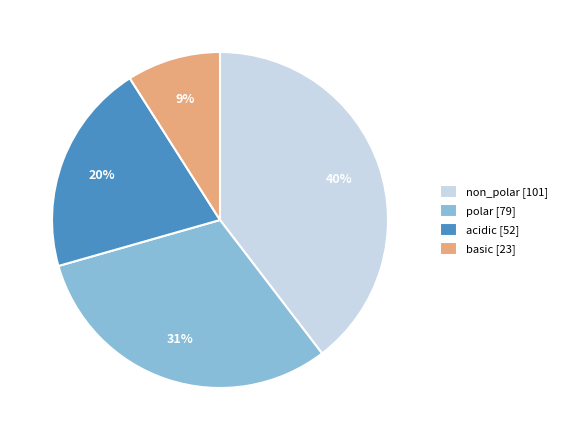

How many slices are in this pie chart?

4